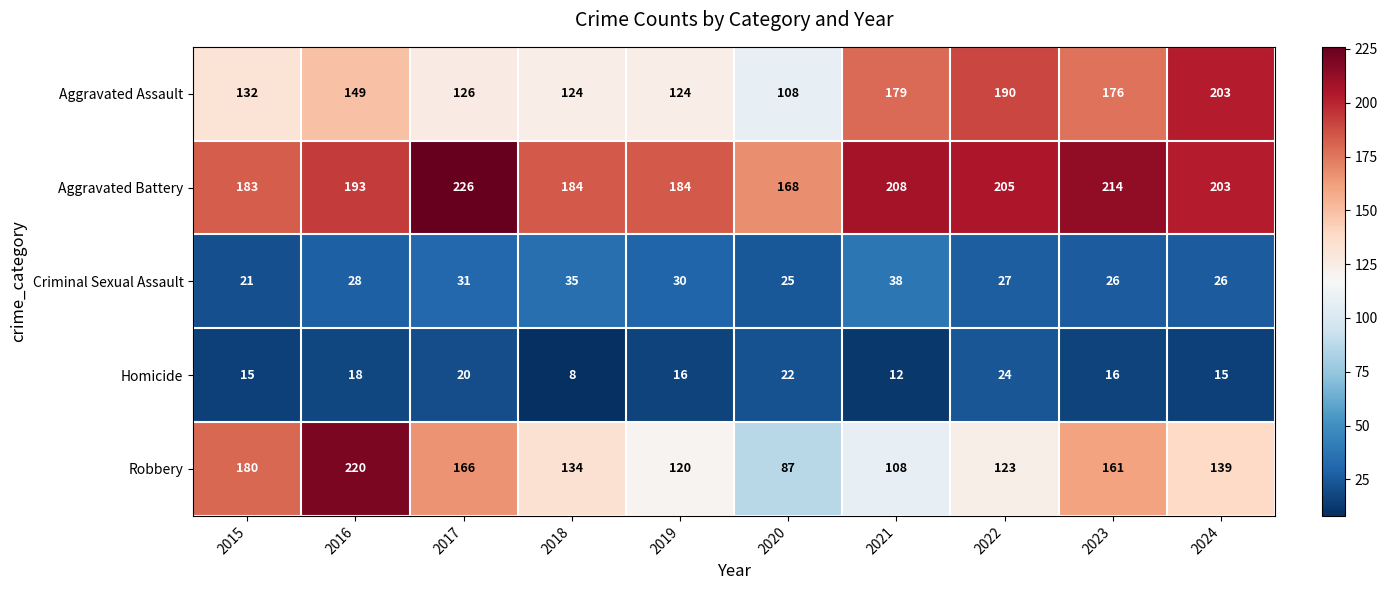

Rank the series at 2018 from highest to lowest value.

Aggravated Battery, Robbery, Aggravated Assault, Criminal Sexual Assault, Homicide